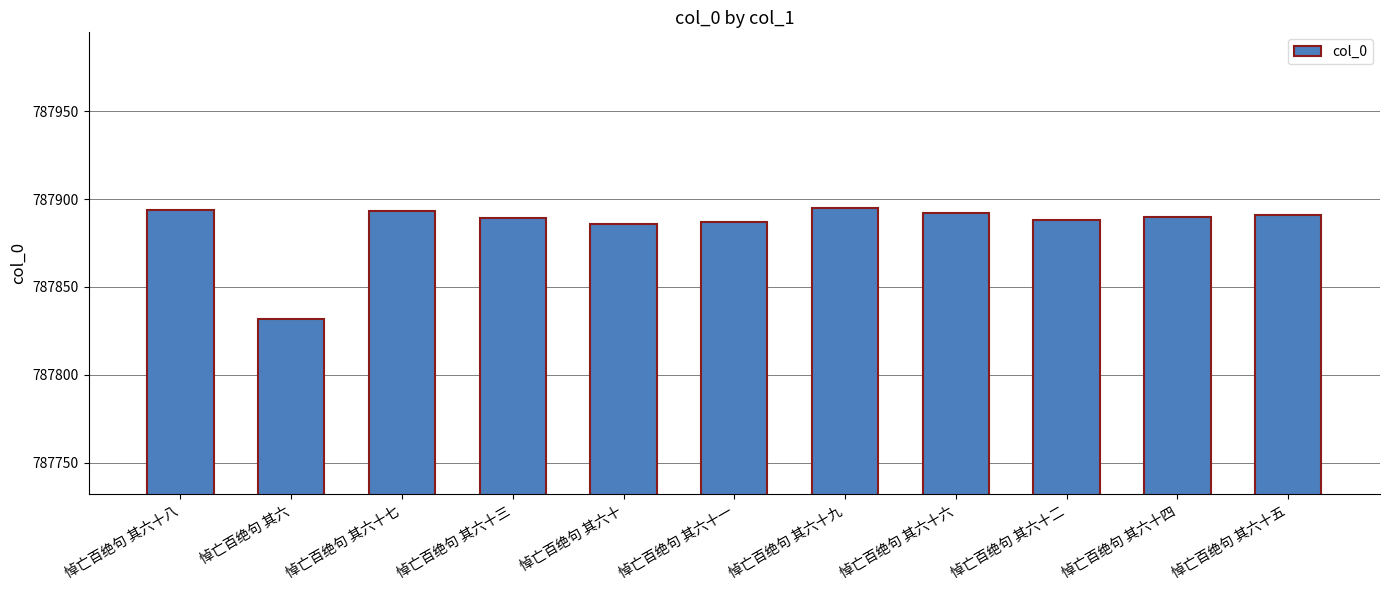

Approximately how many times larger is the value at 悼亡百绝句 其六十四 compared to 悼亡百绝句 其六十?

1.0